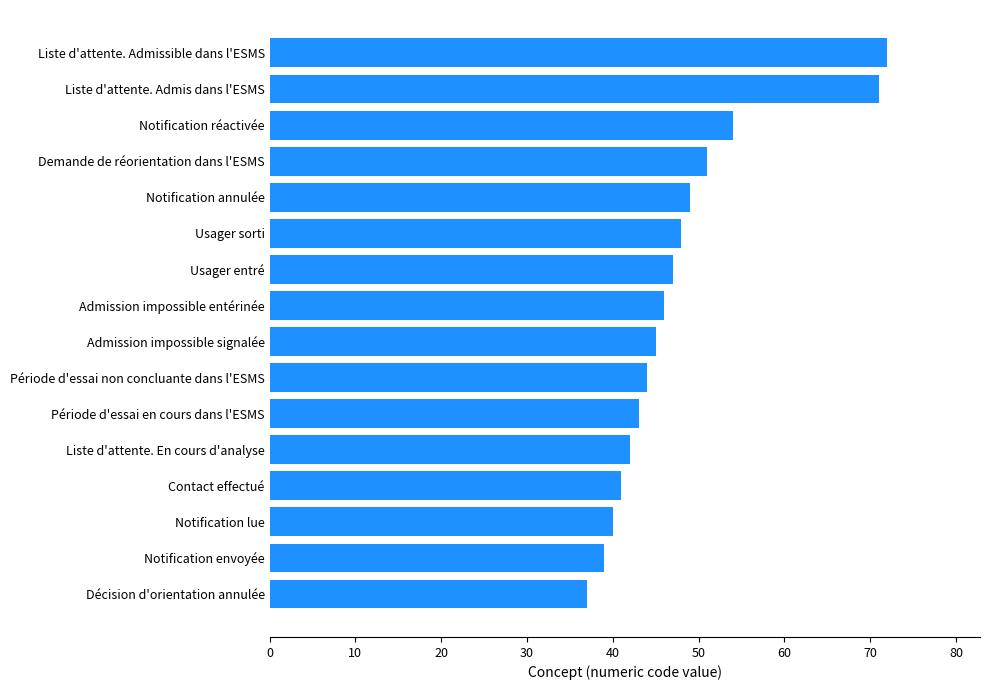

Read the value at Liste d'attente. En cours d'analyse, to the nearest 5.

40